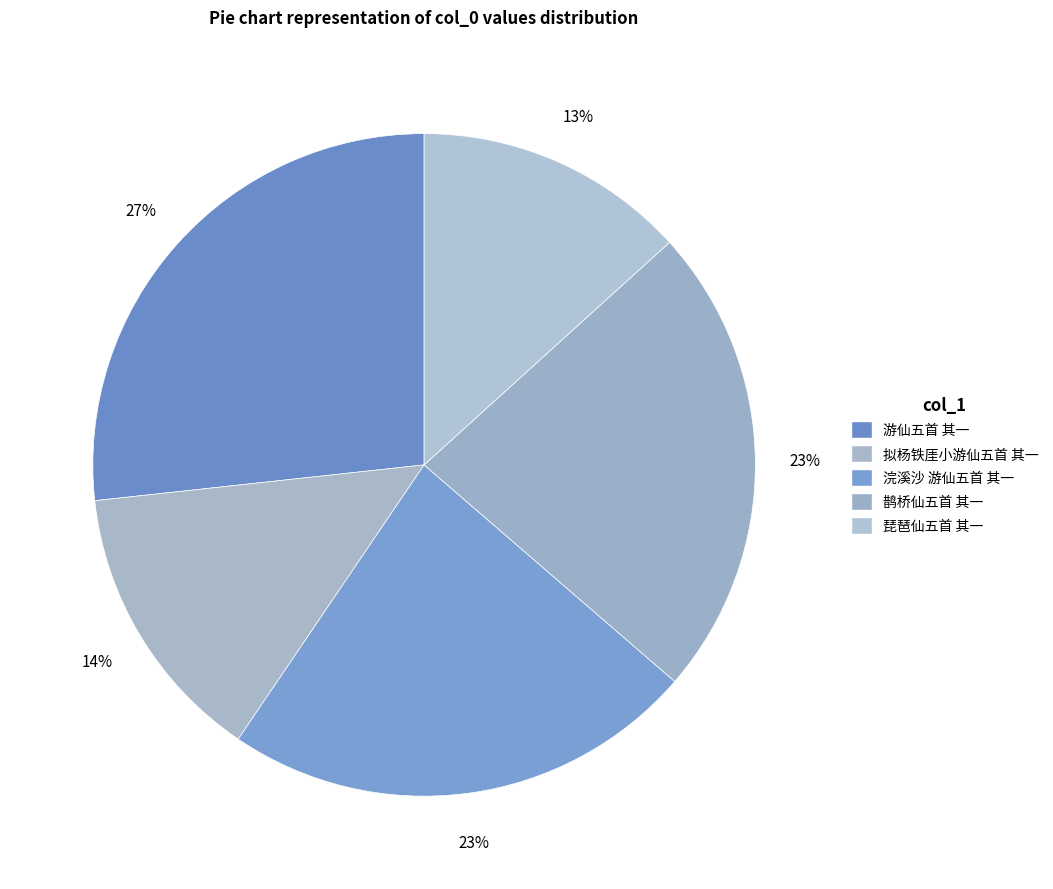

Which category has the smallest portion of the pie?

琵琶仙五首 其一